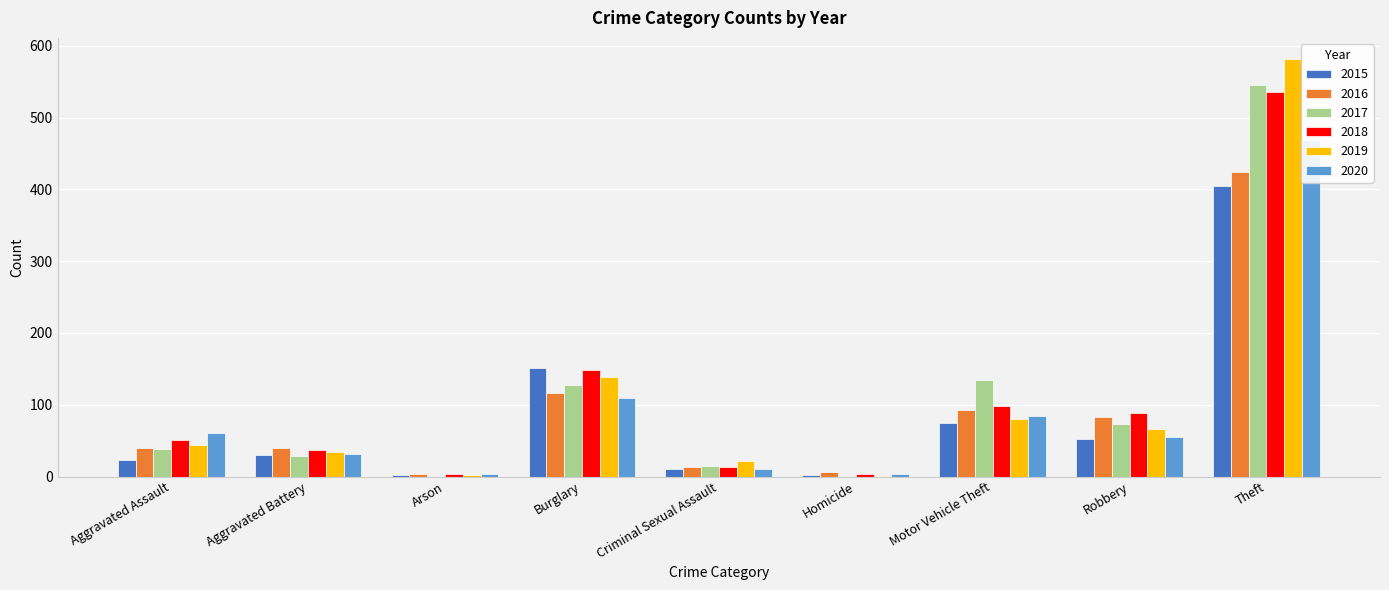

What is the greatest value displayed?

582